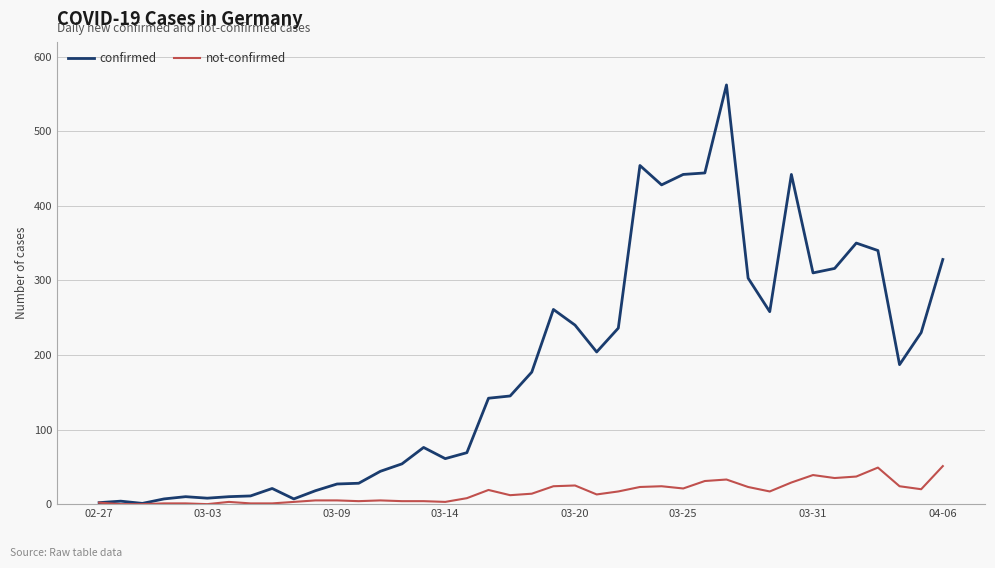

Which series has the widest spread of values?

confirmed